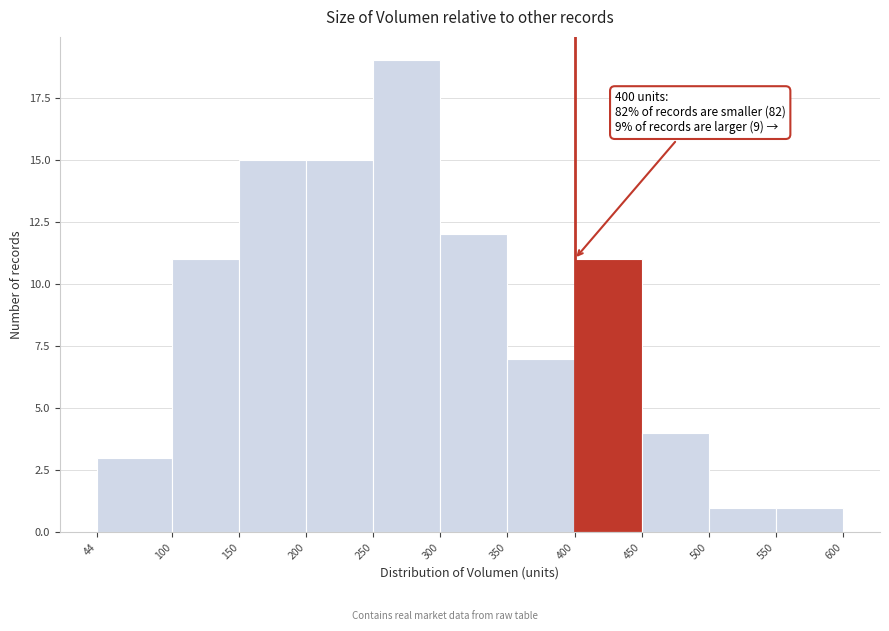

Which range on the x-axis has the tallest bar?

250 to 300